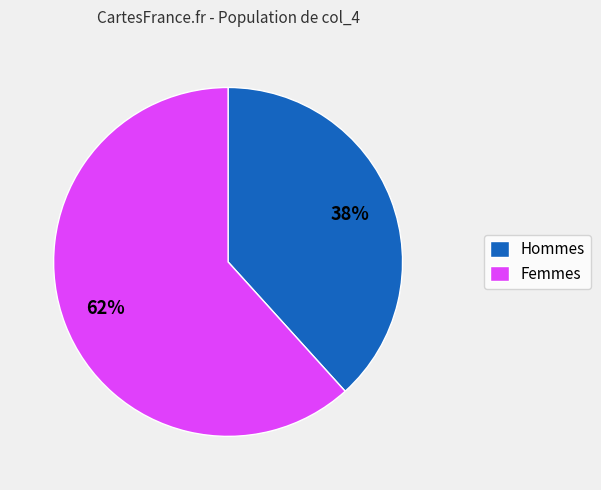

To the nearest percent, what is the combined percentage of Femmes and Hommes?

100%